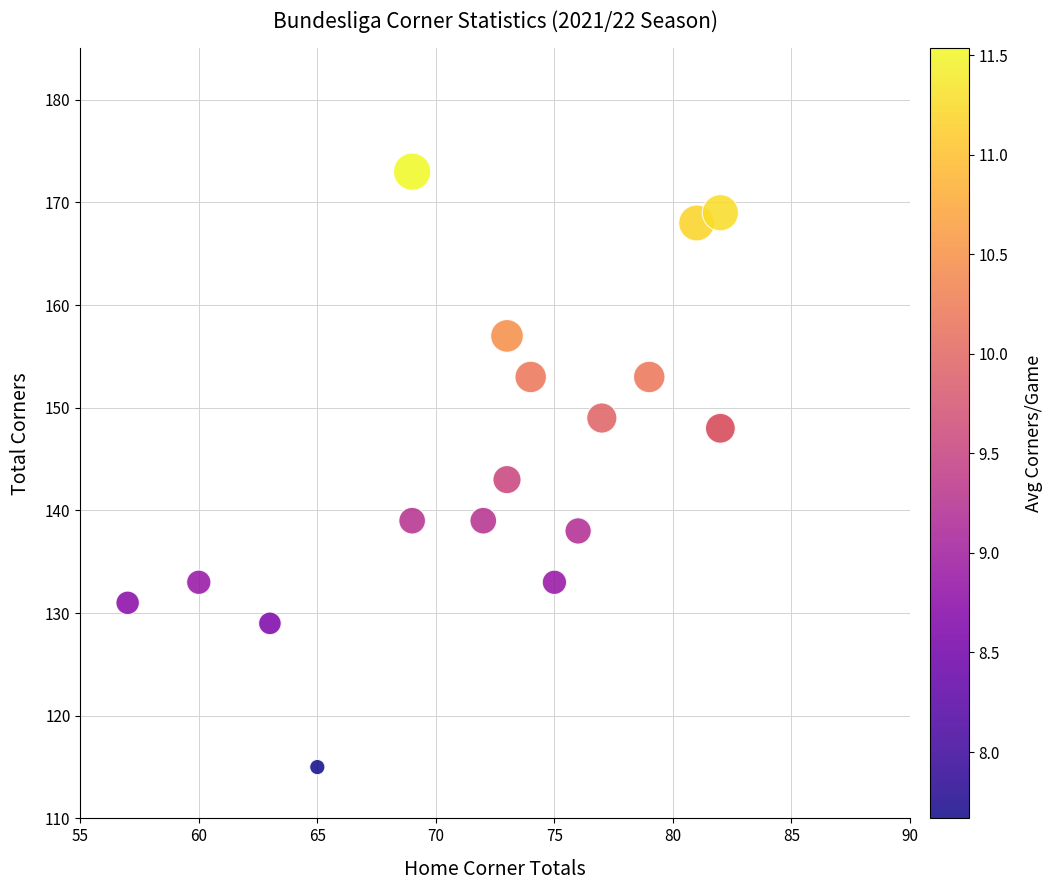

What Y value in the scatter plot is closest to 144?

143